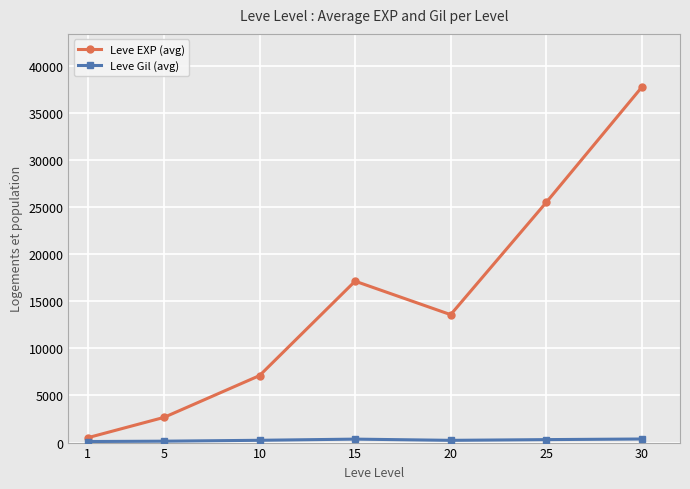

What is the maximum value shown in the chart?

37715